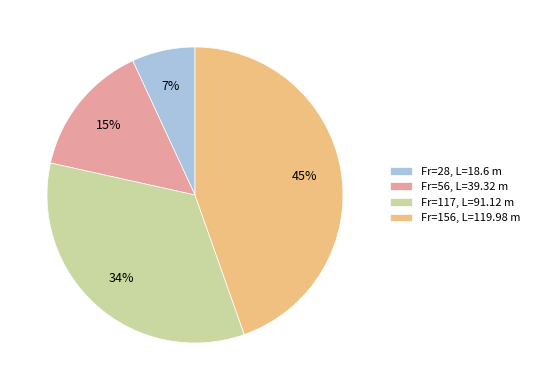

Count the number of slices in the pie.

4